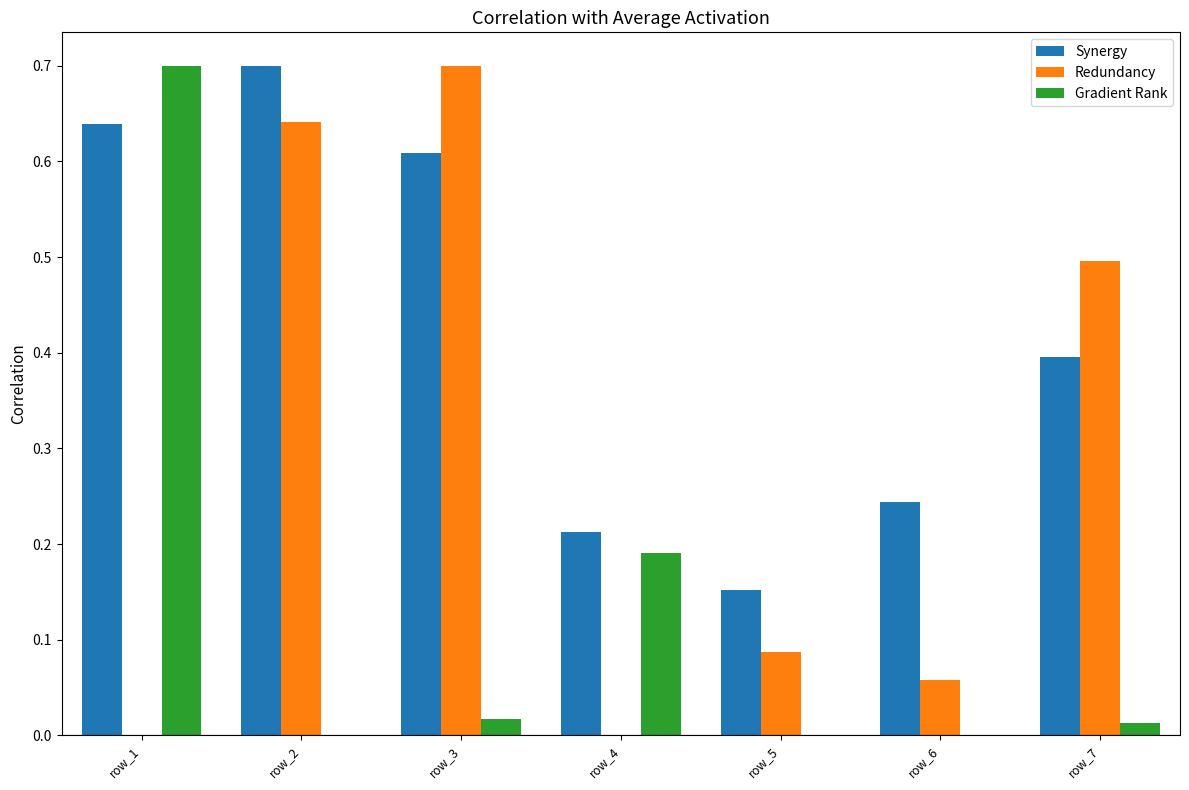

Is it true that Gradient Rank equals 0.2 at row_1?

False